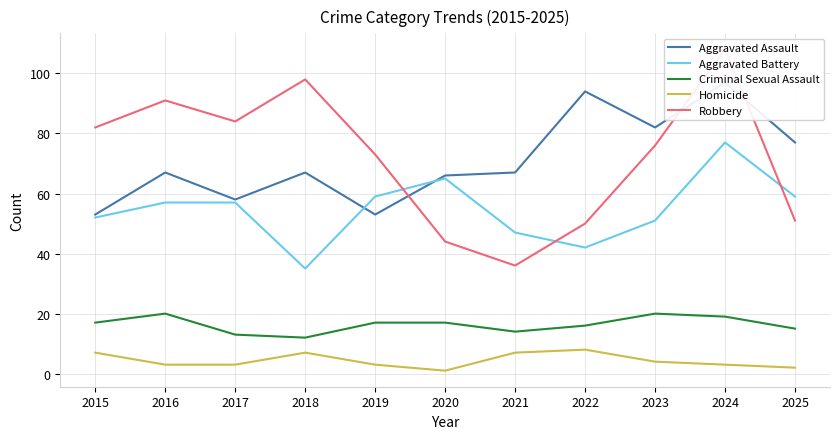

What value does the Homicide series have at 2025?

2